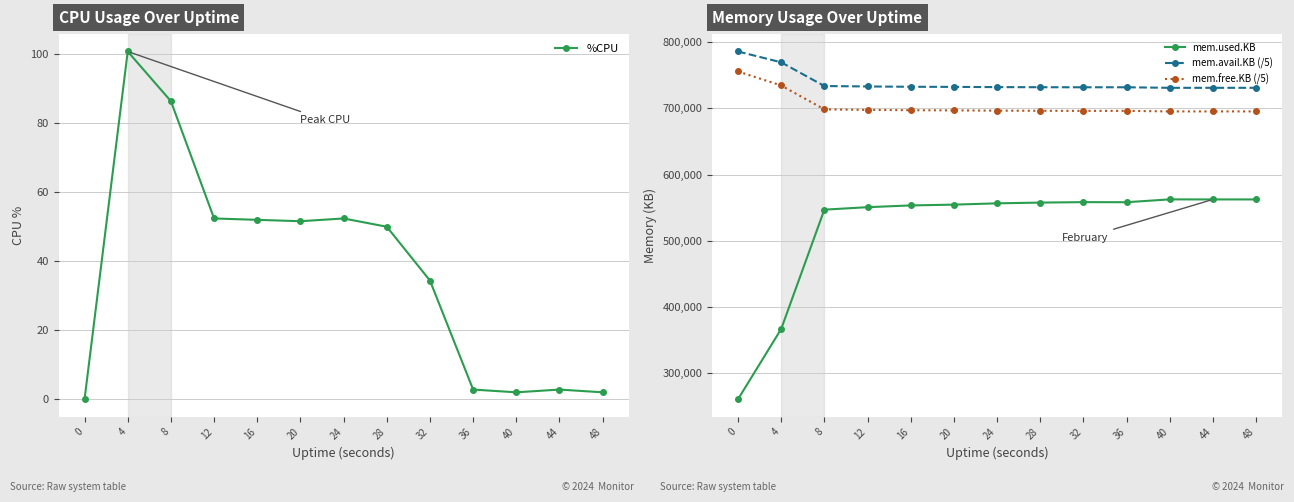

Reading left to right, transcribe all the data shown in this chart.

%CPU: 0=0.0	4=100.8	8=86.4	12=52.4	16=52.0	20=51.6	24=52.4	28=50.0	32=34.4	36=2.8	40=2.0	44=2.8	48=2.0
mem.used.KB: 0=261040.0	4=366940.0	8=546996.0	12=550712.0	16=553372.0	20=554560.0	24=556520.0	28=557648.0	32=558332.0	36=558208.0	40=562492.0	44=562408.0	48=562408.0
mem.avail.KB (/5): 0=785562.4	4=769238.4	8=733458.4	12=732820.8	16=732355.2	20=732165.6	24=731857.6	28=731674.4	32=731584.0	36=731612.0	40=730756.0	44=730774.4	48=730780.0
mem.free.KB (/5): 0=755456.0	4=734276.0	8=698264.8	12=697521.6	16=696989.6	20=696752.0	24=696360.0	28=696134.4	32=695997.6	36=696022.4	40=695165.6	44=695182.4	48=695182.4